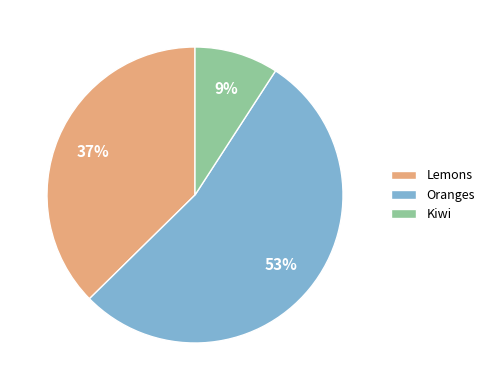

True or false: Kiwi accounts for 1% of the total.

False